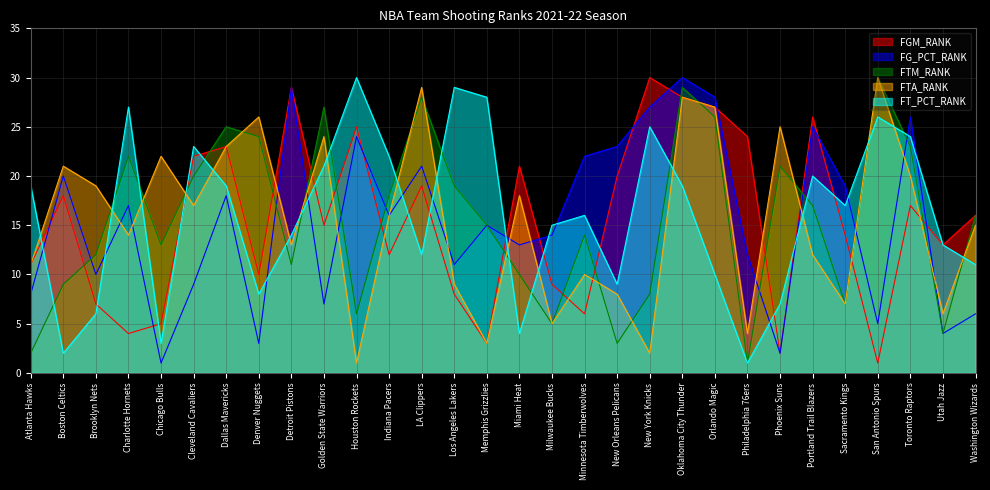

Where is FTM_RANK nearest to the value 15?

Memphis Grizzlies